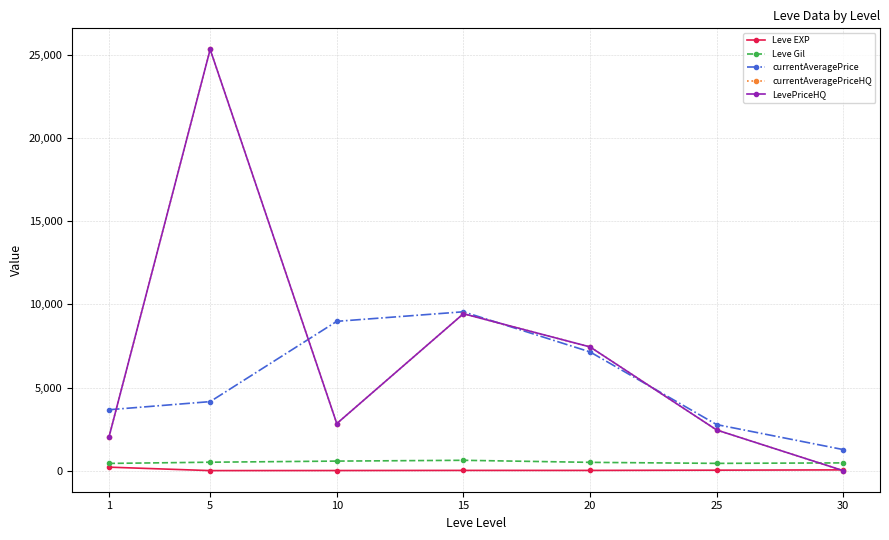

What is the average value of the Leve Gil series?

506.8